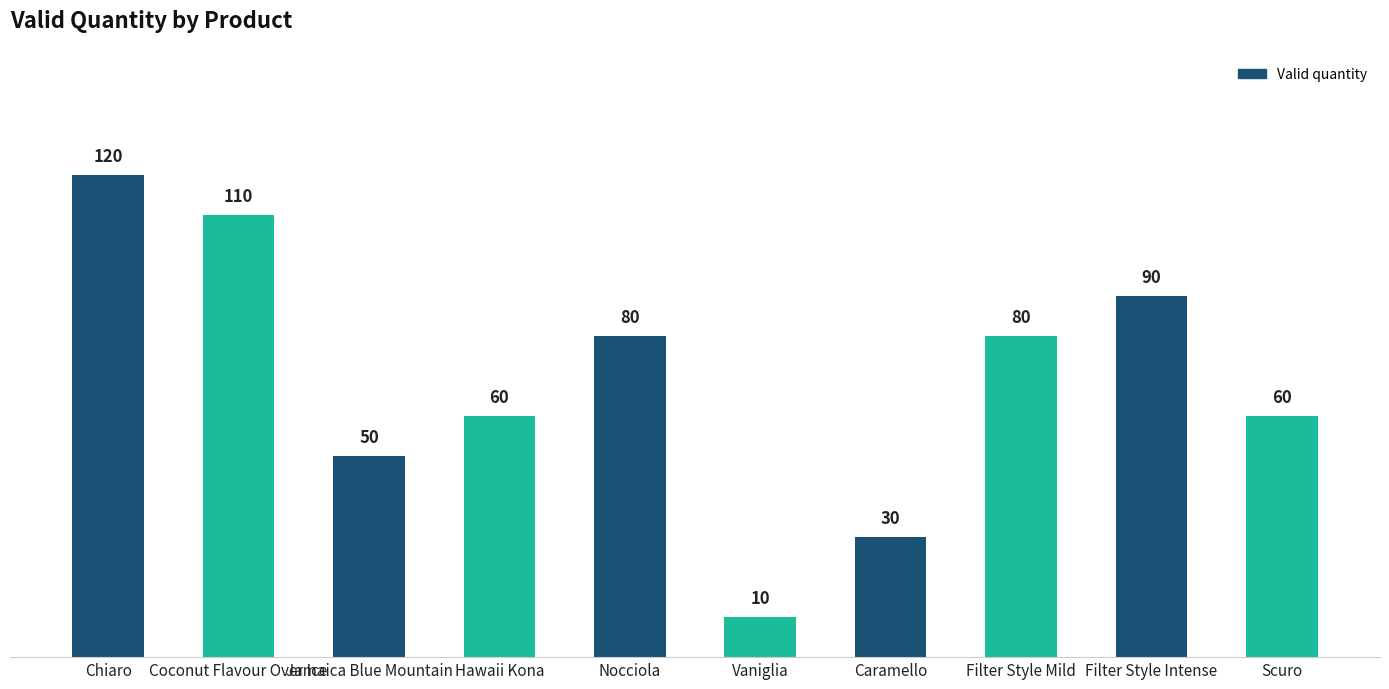

How many data points does each series have?

10